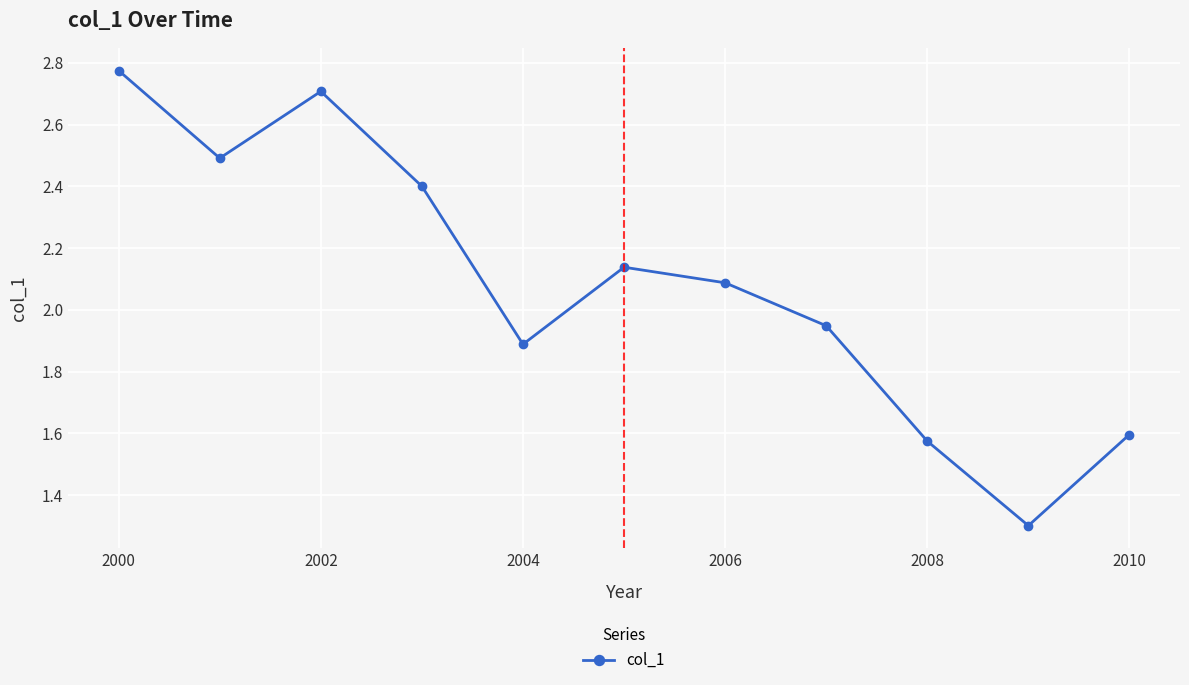

What is the smallest value displayed?

1.3